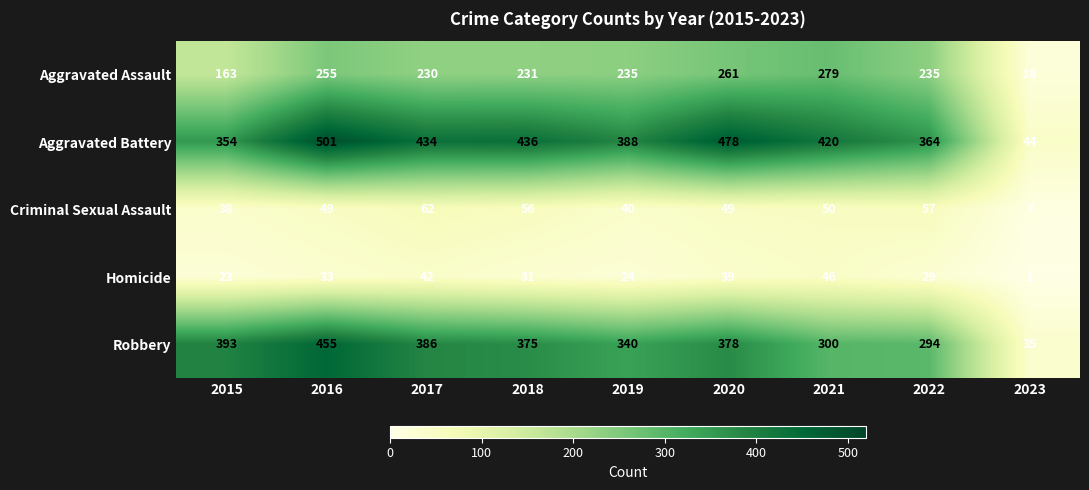

Which label corresponds to the smallest value in the chart?

2023